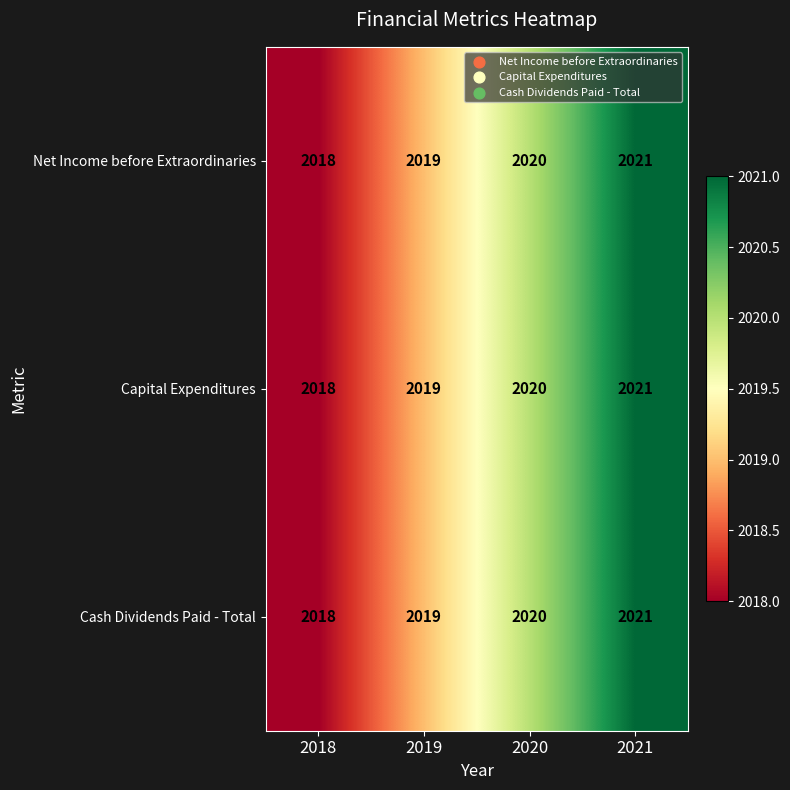

The value of Capital Expenditures at 2018 is 3322. True or false?

False